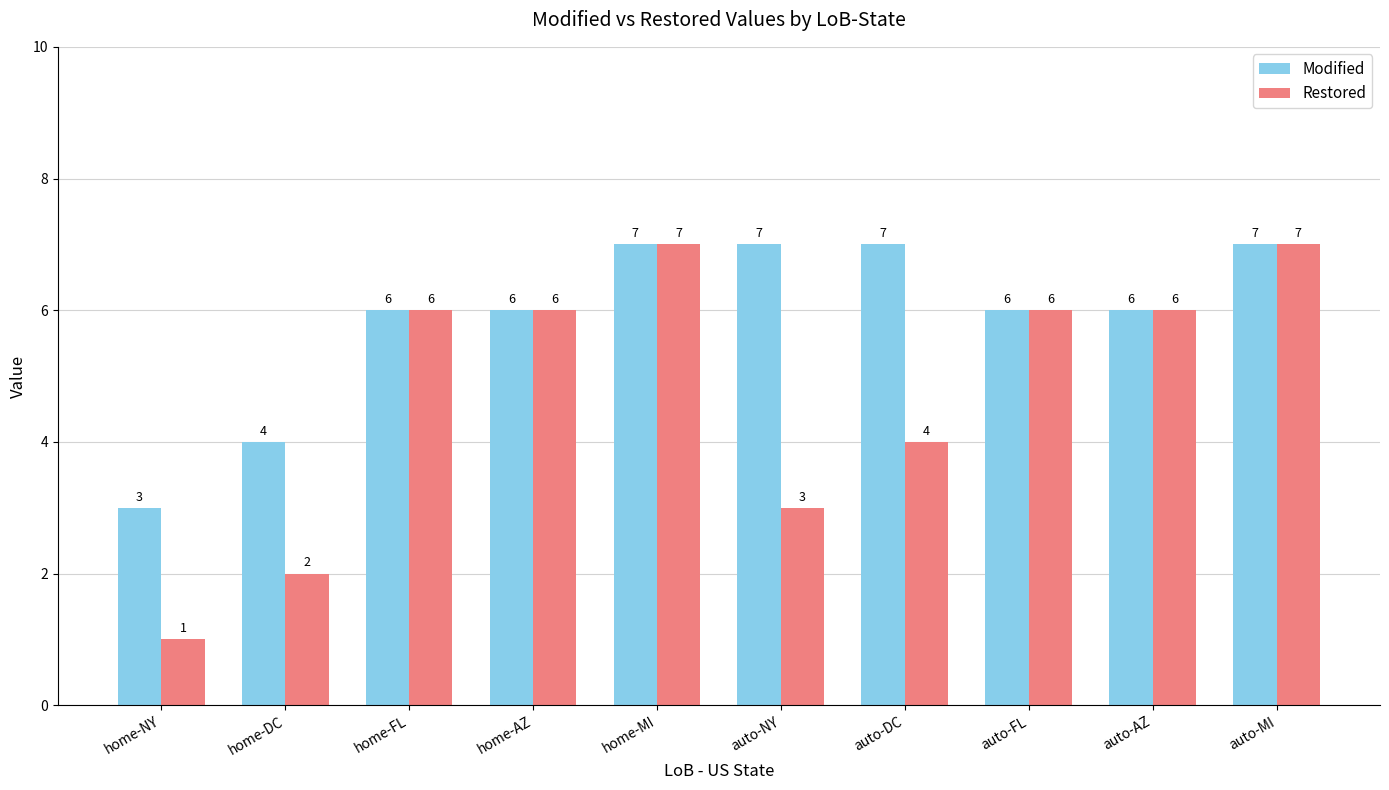

The Modified series shows 4 at home-MI. True or false?

False